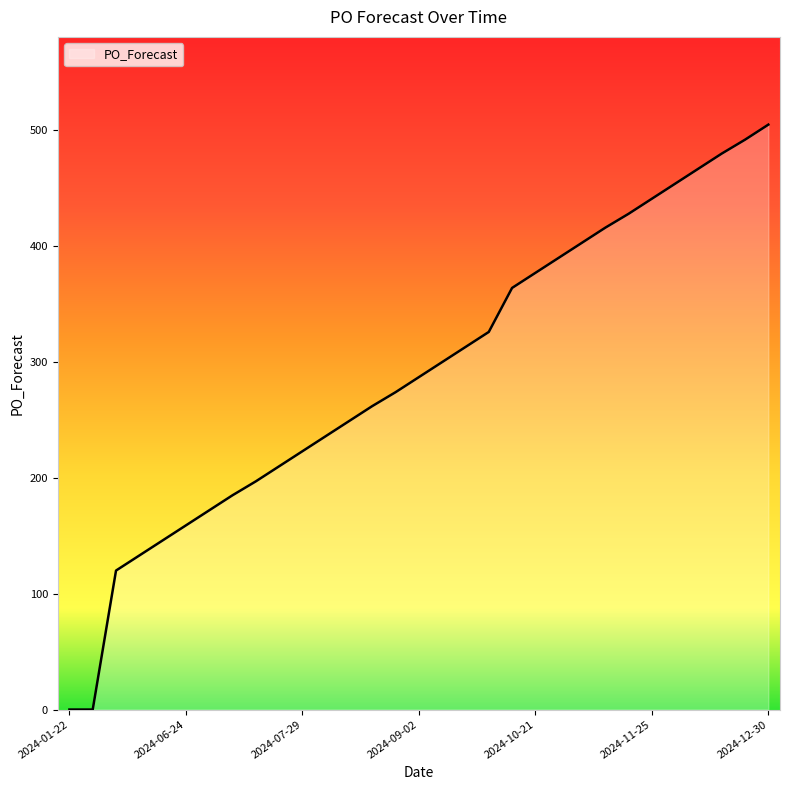

What is the greatest value displayed?

505